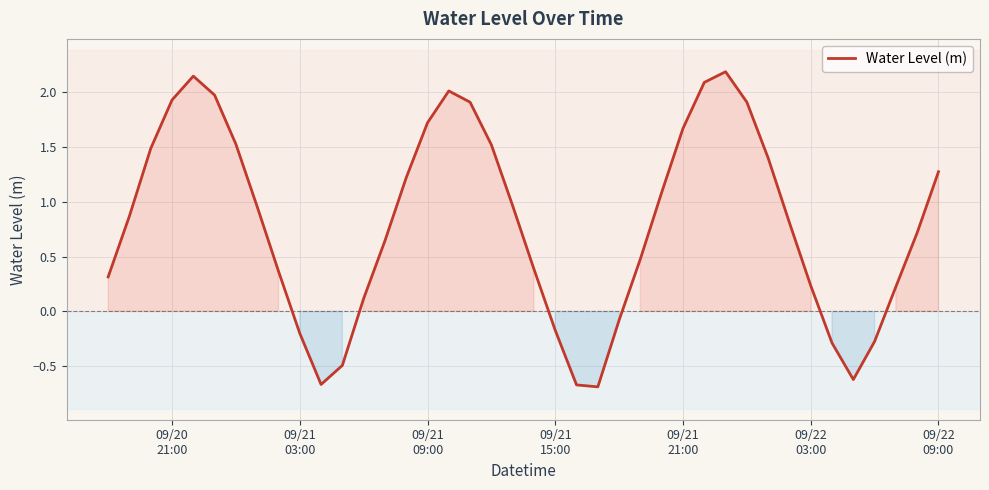

What is the difference between the maximum and minimum values?

2.9